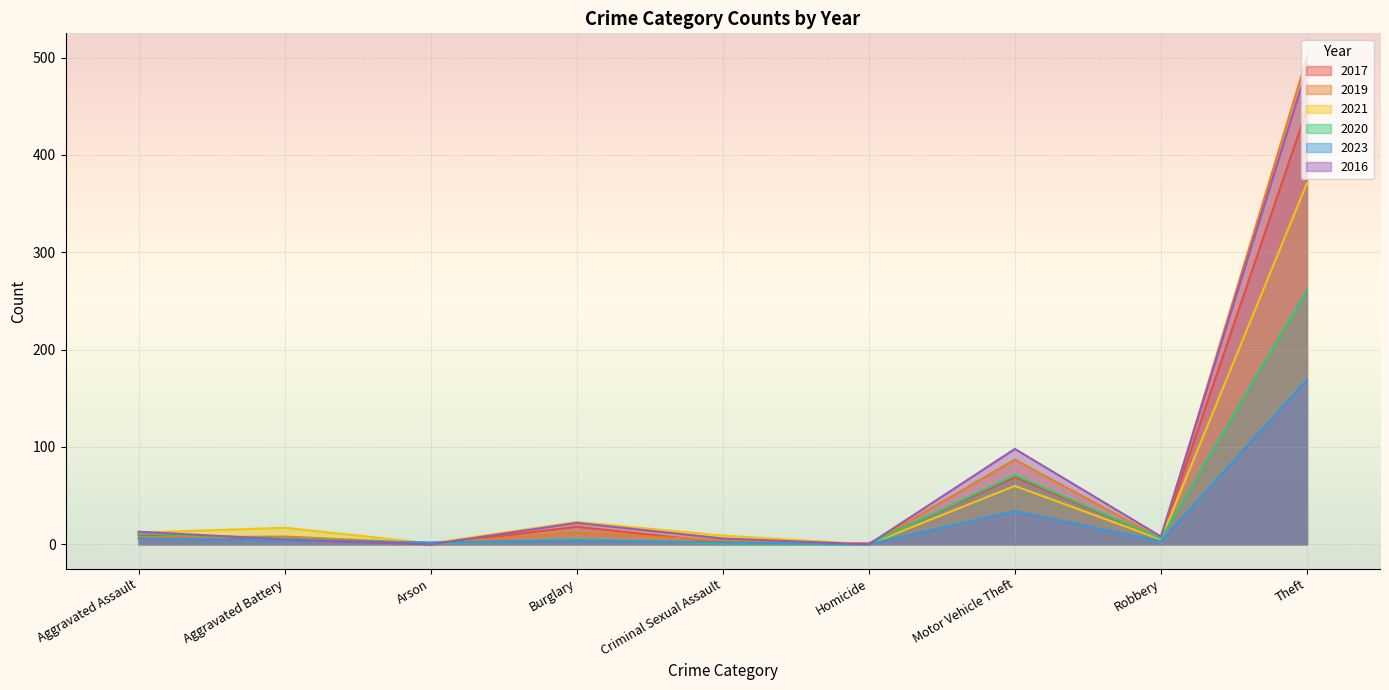

Where is the first local maximum for 2017?

Burglary